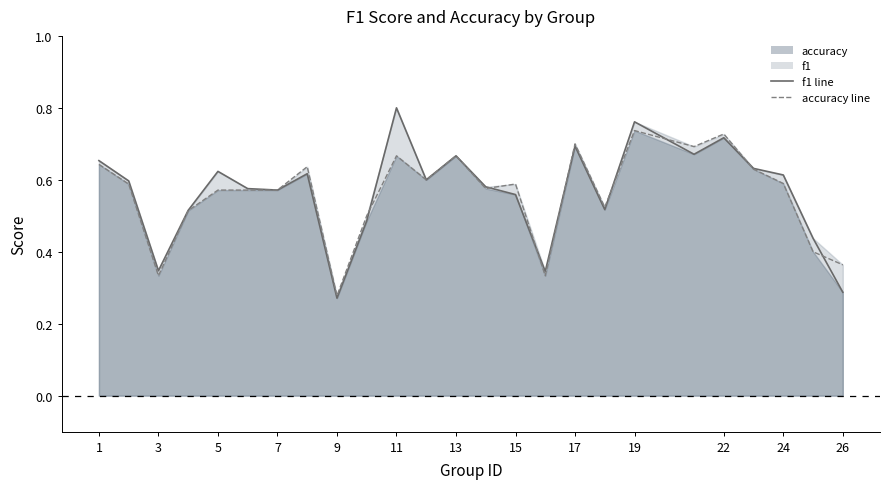

True or false: f1 has more than 0 interior local peaks.

True